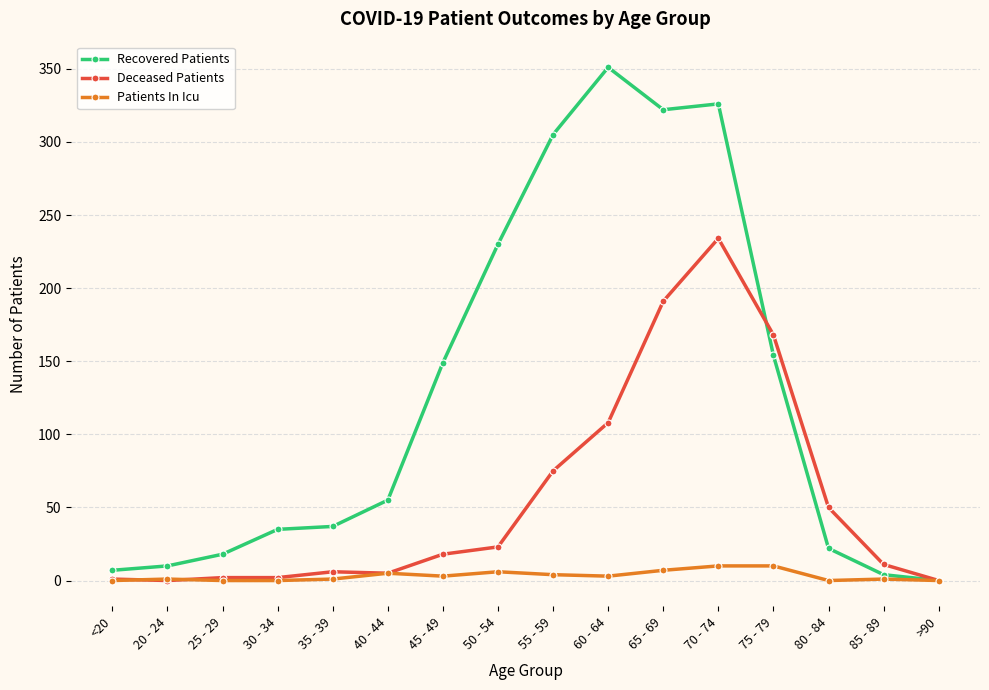

Where is Deceased Patients nearest to the value 117?

60 - 64